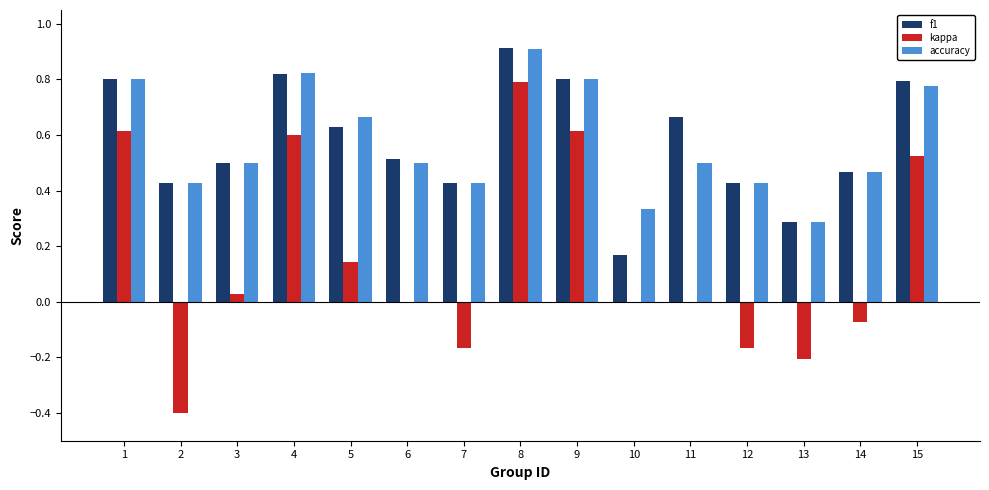

What is the sum of all f1 values?

8.6